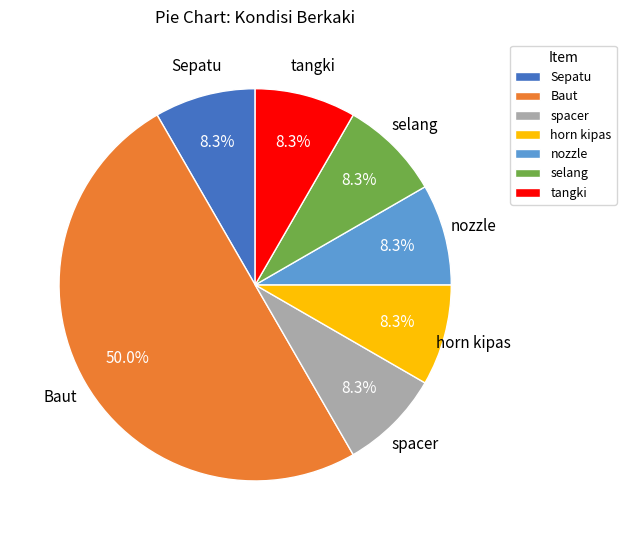

True or false: spacer accounts for 8% of the total.

True